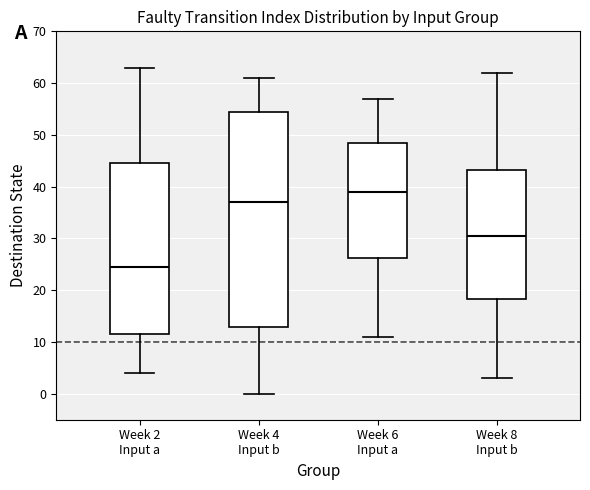

Comparing the boxes themselves (not the whiskers), which one is the tallest?

Week 4 Input b